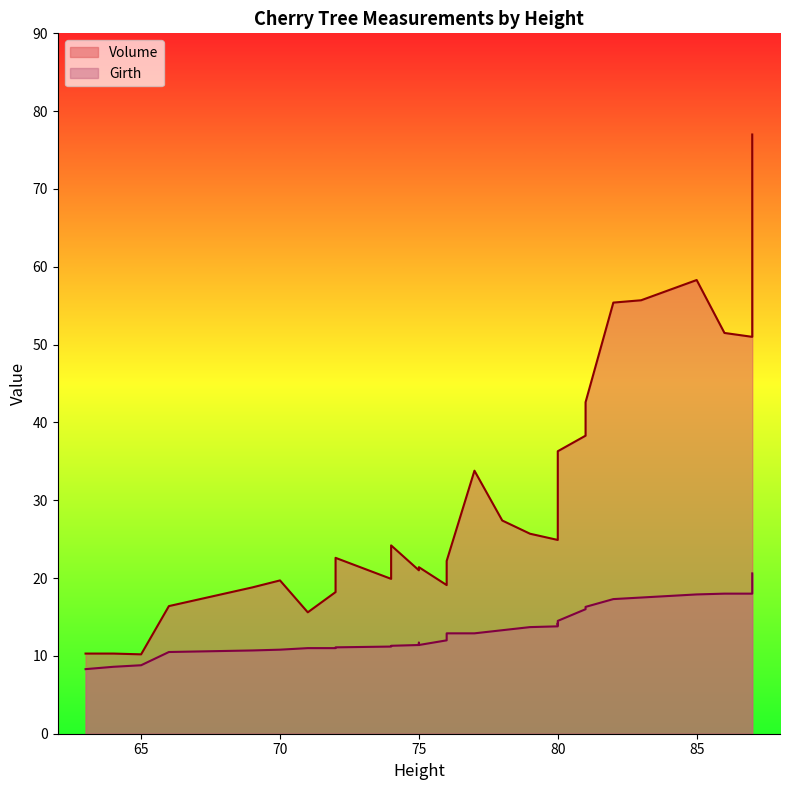

Between 75 and 80, which is larger?

80